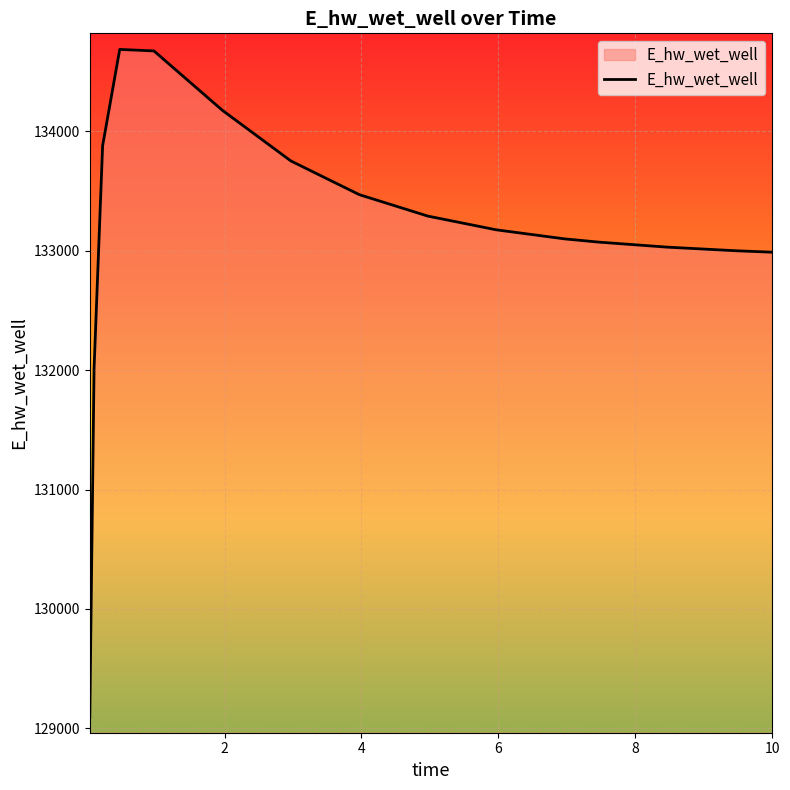

What is the difference between the maximum and minimum values?

5594.4